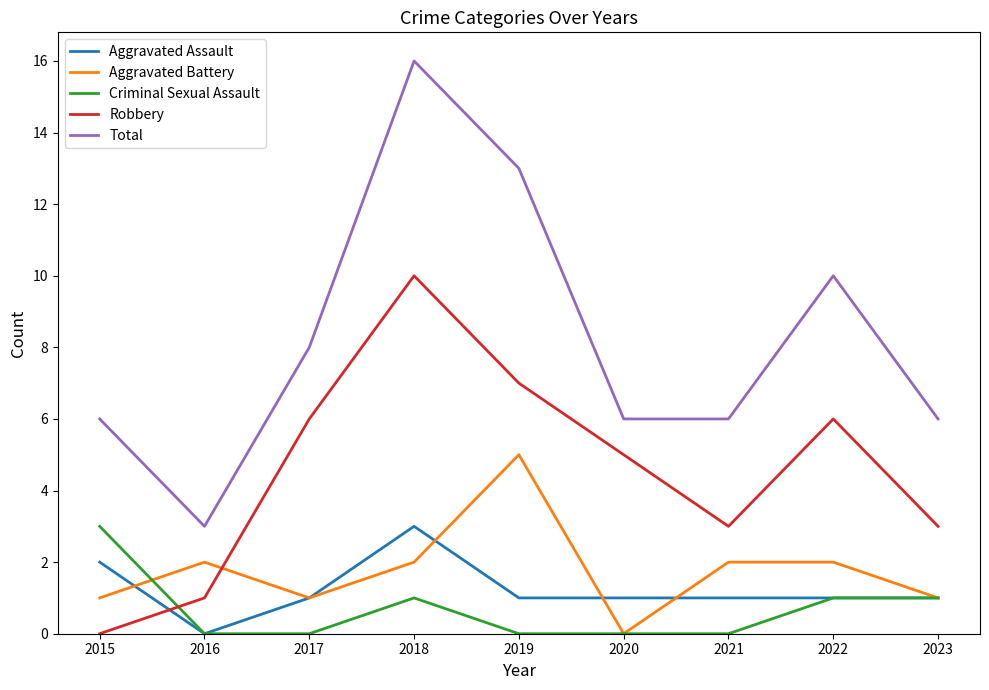

At which category is the sum across all series the highest?

2018